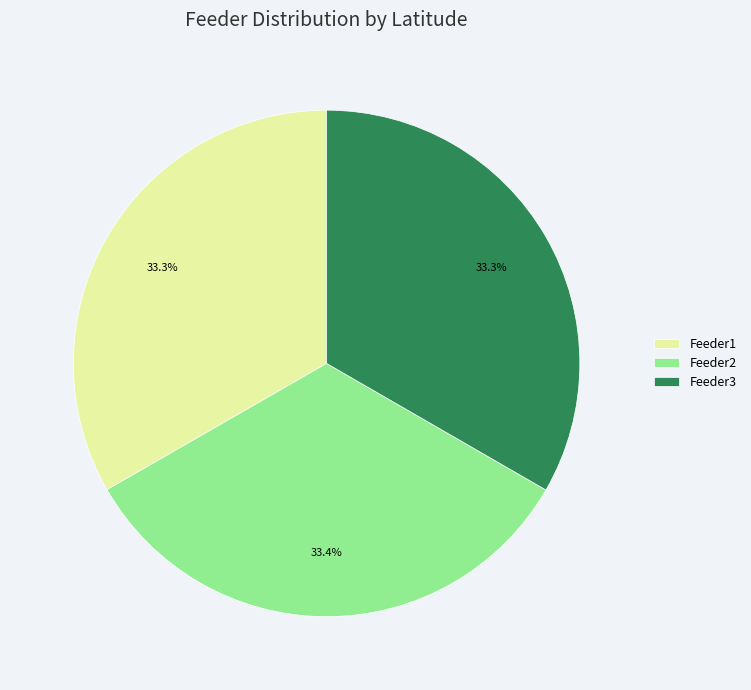

To the nearest percent, what is the average slice percentage?

33%